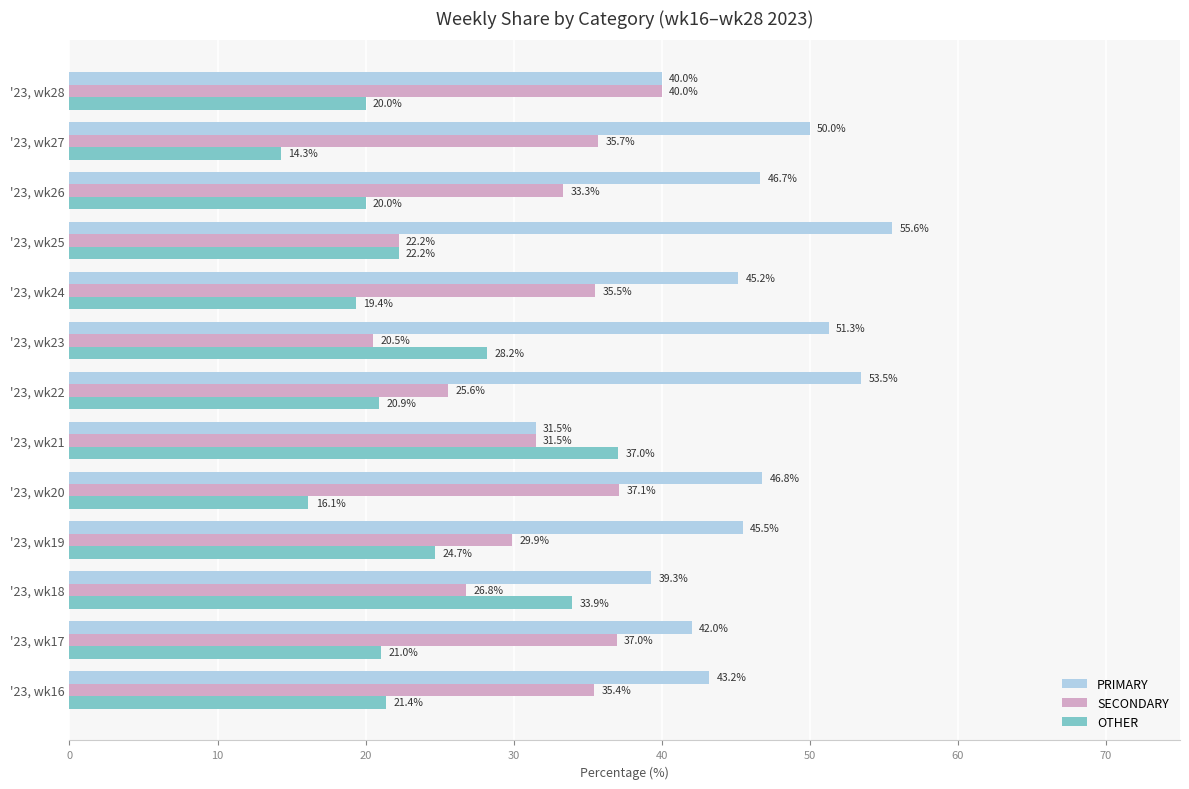

Between '23, wk18 and '23, wk27, which series saw the biggest shift?

OTHER